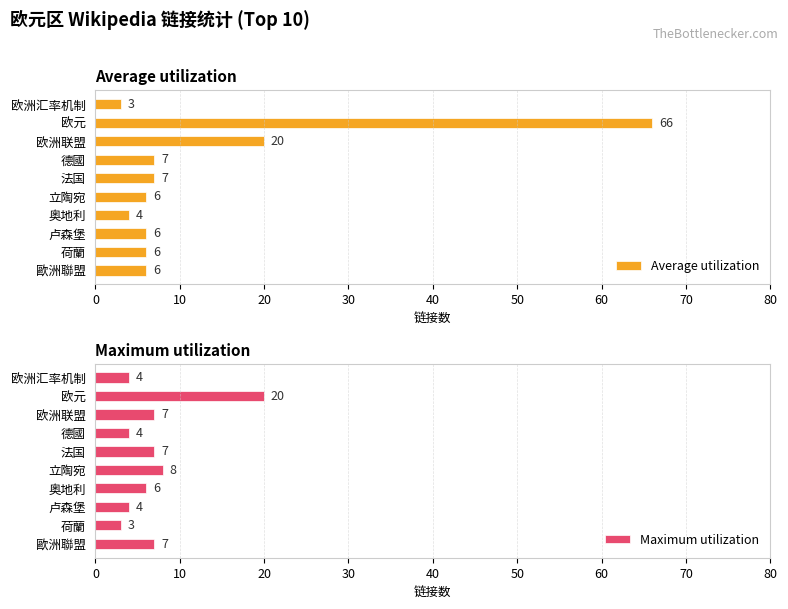

What are all the series names shown in the legend?

Average utilization, Maximum utilization